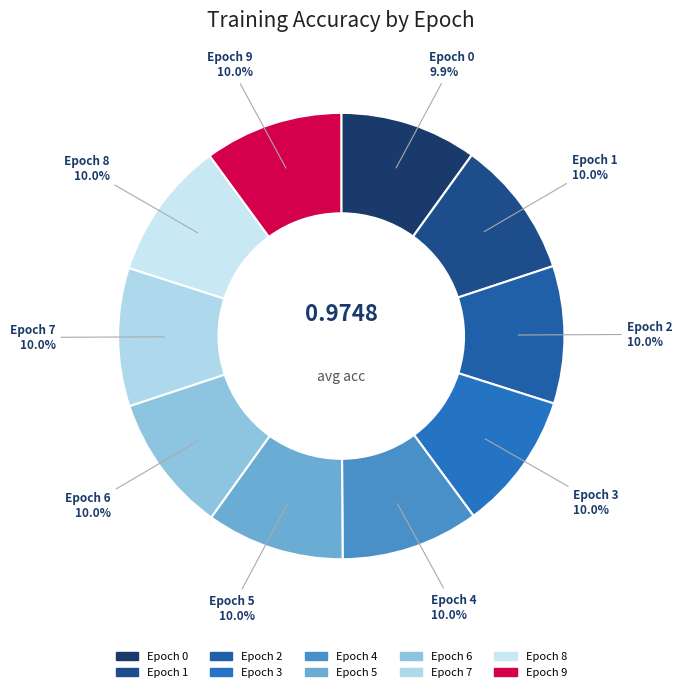

To the nearest percent, what is the average slice percentage?

10%